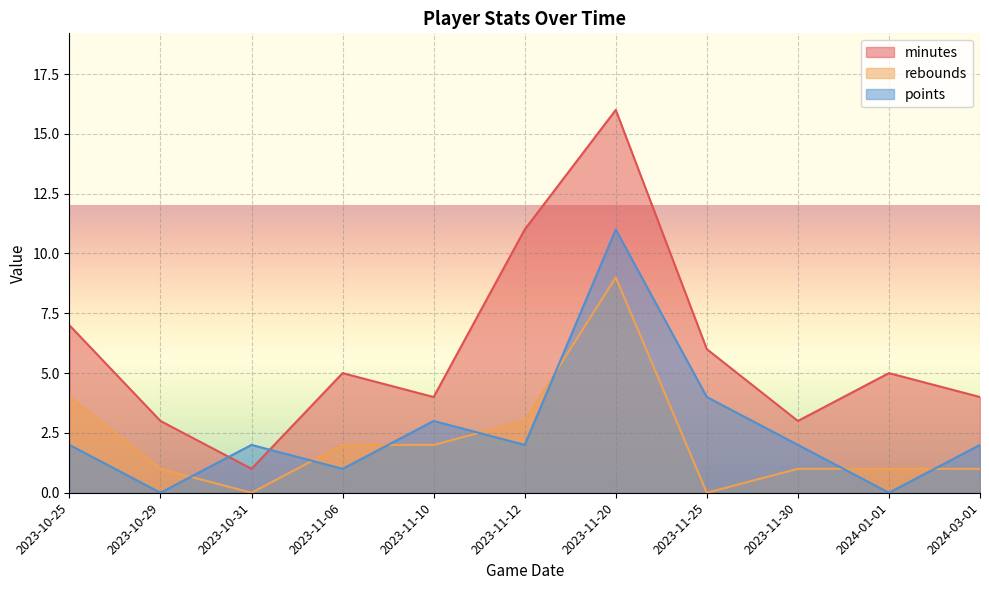

At which category does points reach its first local valley?

2023-10-29